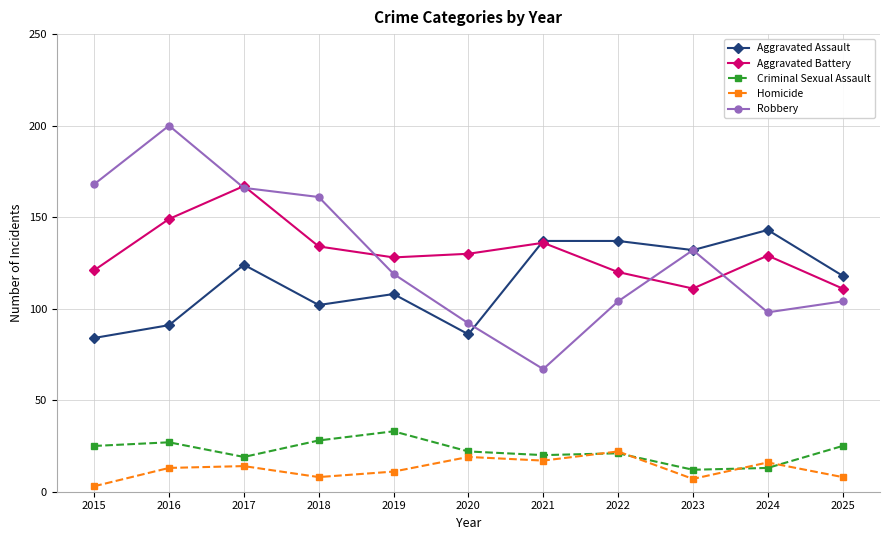

What are all the series names shown in the legend?

Aggravated Assault, Aggravated Battery, Criminal Sexual Assault, Homicide, Robbery